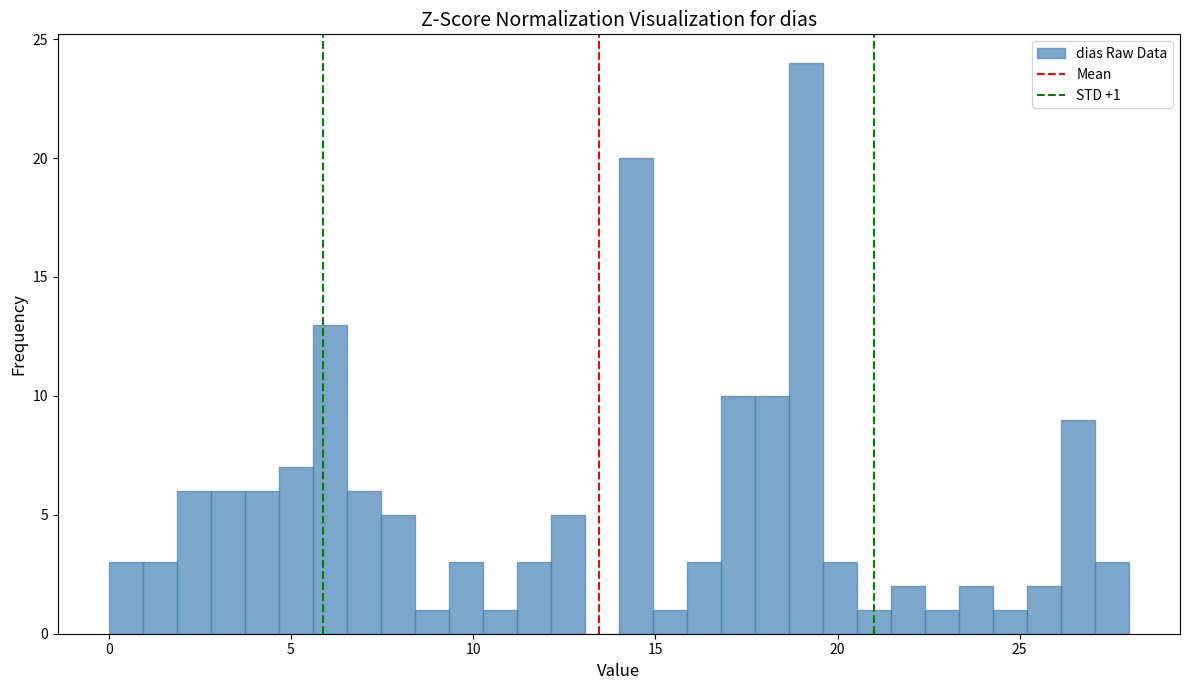

Around what value on the x-axis is the tallest bar? Give the approximate position of its centre, as read against the axis.

19.0